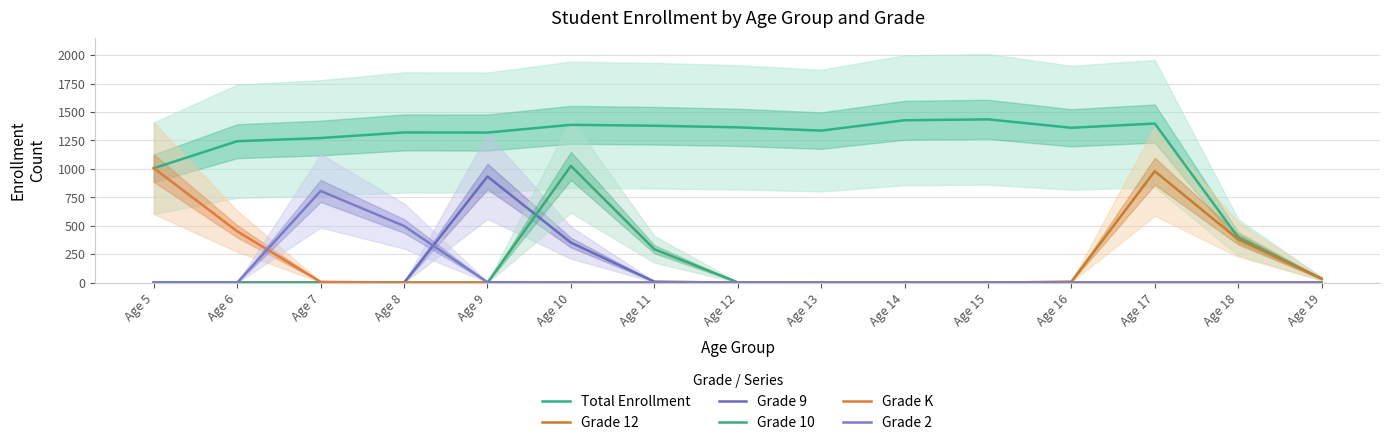

At which category does the chart reach its minimum across all series?

Age 5